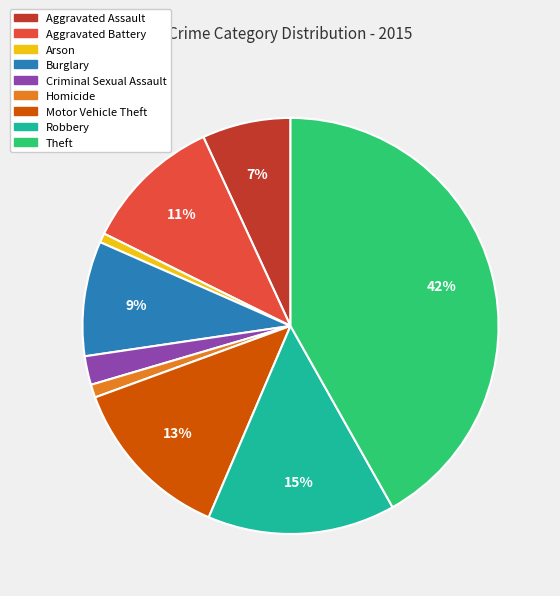

Count the number of slices in the pie.

9